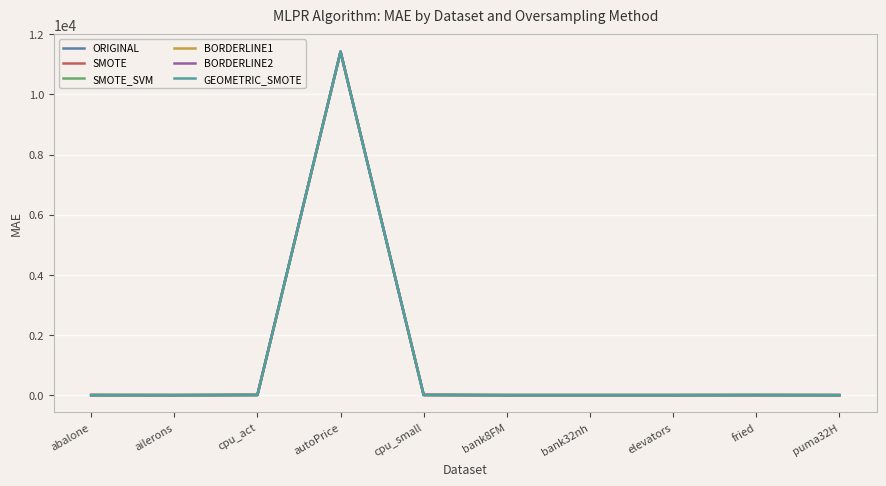

Which series has the largest total across all categories?

ORIGINAL